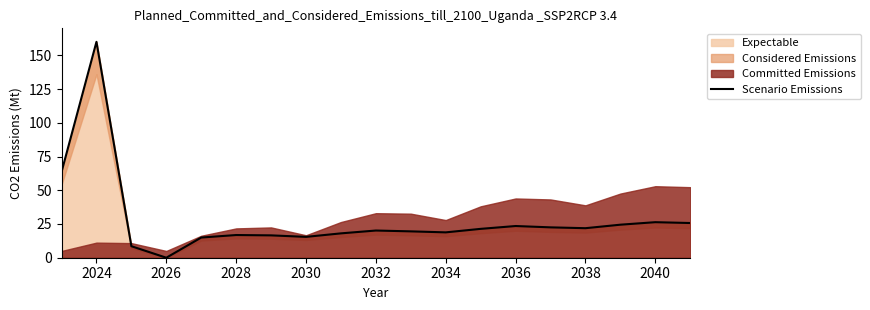

Reading right to left, transcribe all the data shown in this chart.

25.7	26.3	24.5	21.9	22.5	23.5	21.4	18.8	19.5	20.2	18.1	15.5	16.6	16.8	15.0	0.0	8.5	160.0	63.6